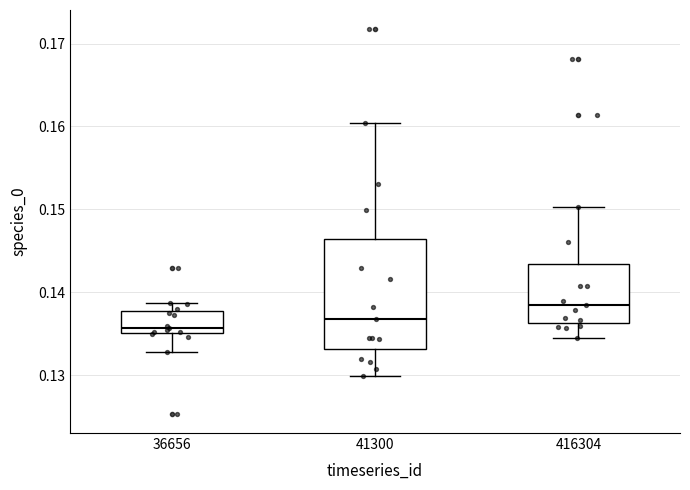

Reading left to right, read every box against the y-axis: the position of its median line, the range the box covers, and the ends of its whiskers. The values are not printed on the chart, so give them approximately, as read against the axis.

36656: median 0.136, box 0.135 to 0.138, whiskers 0.133 to 0.139
41300: median 0.137, box 0.133 to 0.146, whiskers 0.130 to 0.160
416304: median 0.138, box 0.136 to 0.143, whiskers 0.135 to 0.150